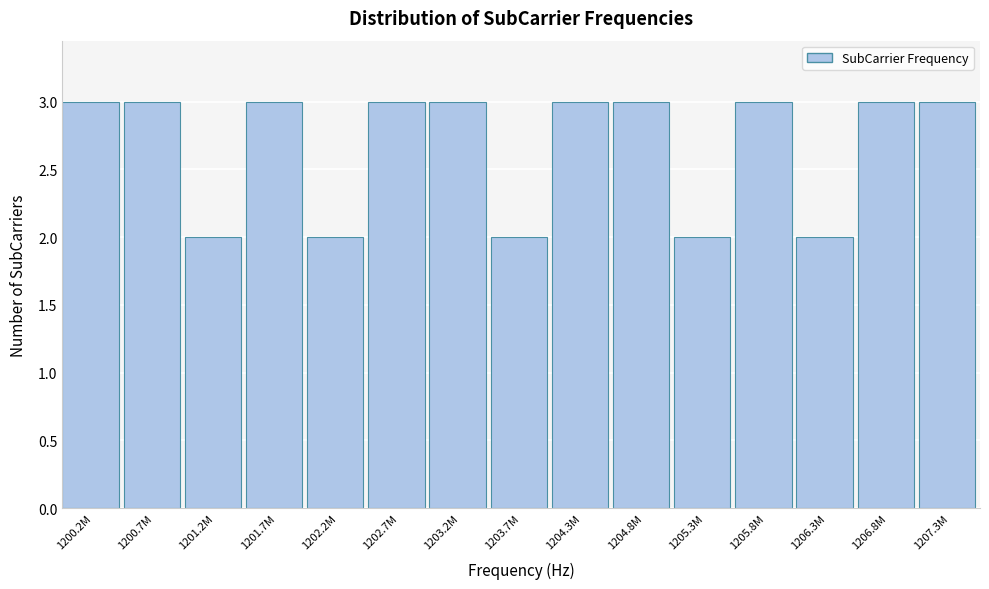

Reading left to right, transcribe all the data shown in this chart.

3	3	2	3	2	3	3	2	3	3	2	3	2	3	3